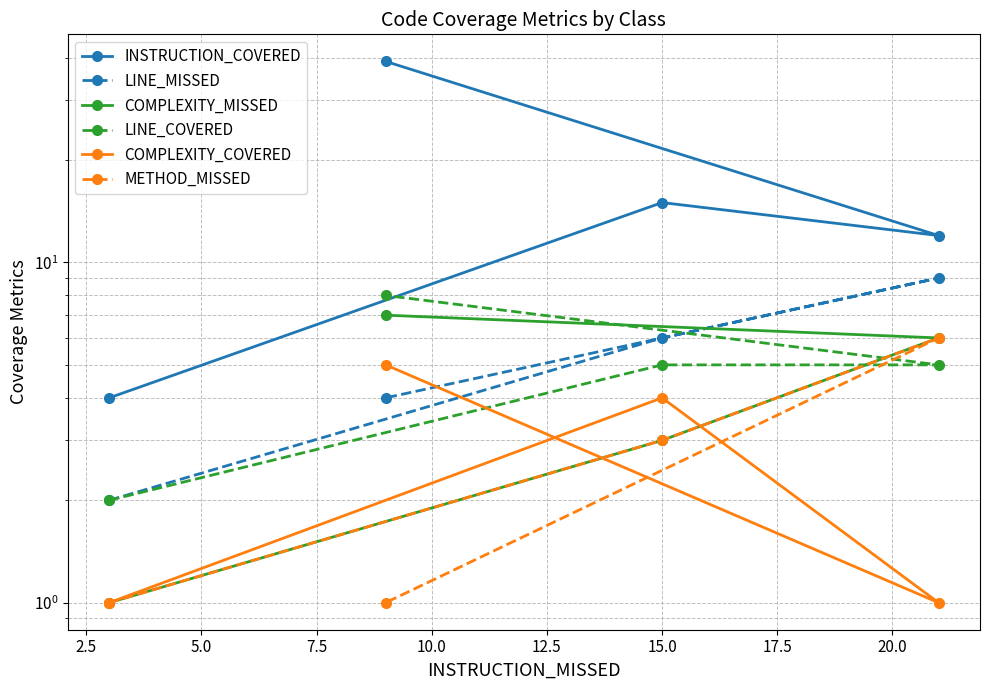

What are all the series names shown in the legend?

INSTRUCTION_COVERED, LINE_MISSED, COMPLEXITY_MISSED, LINE_COVERED, COMPLEXITY_COVERED, METHOD_MISSED